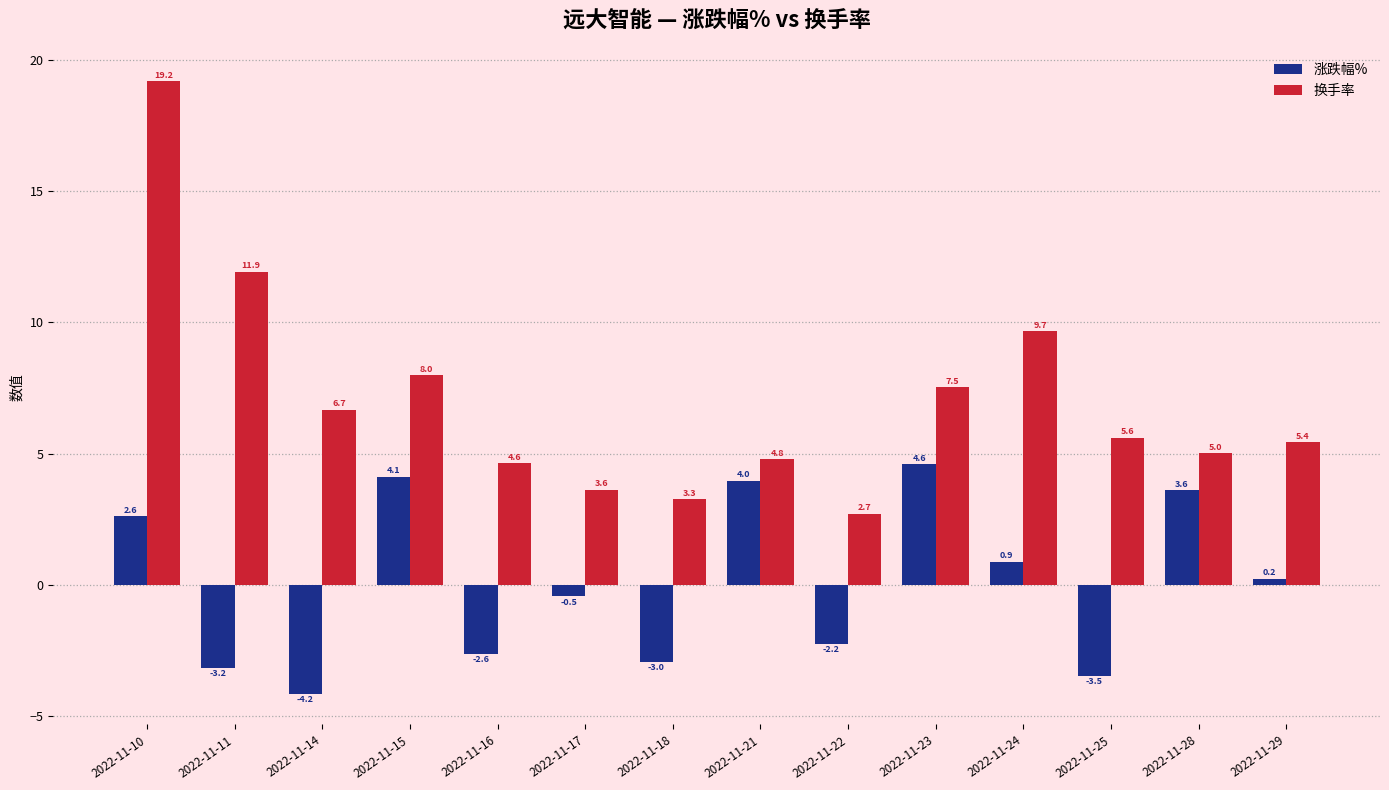

What is the total value across all series at 2022-11-21?

8.8